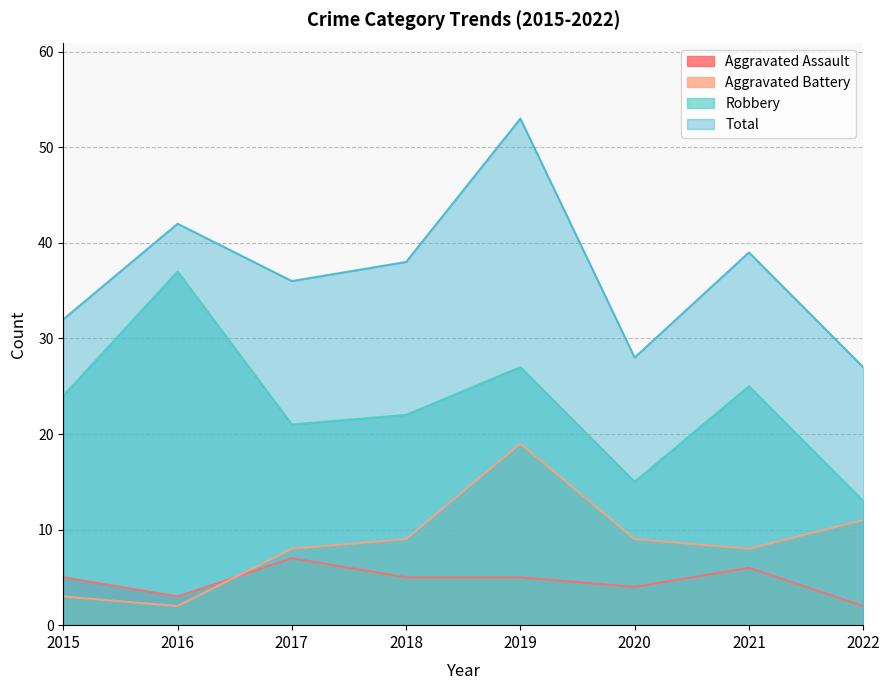

Where is Total nearest to the value 40?

2021